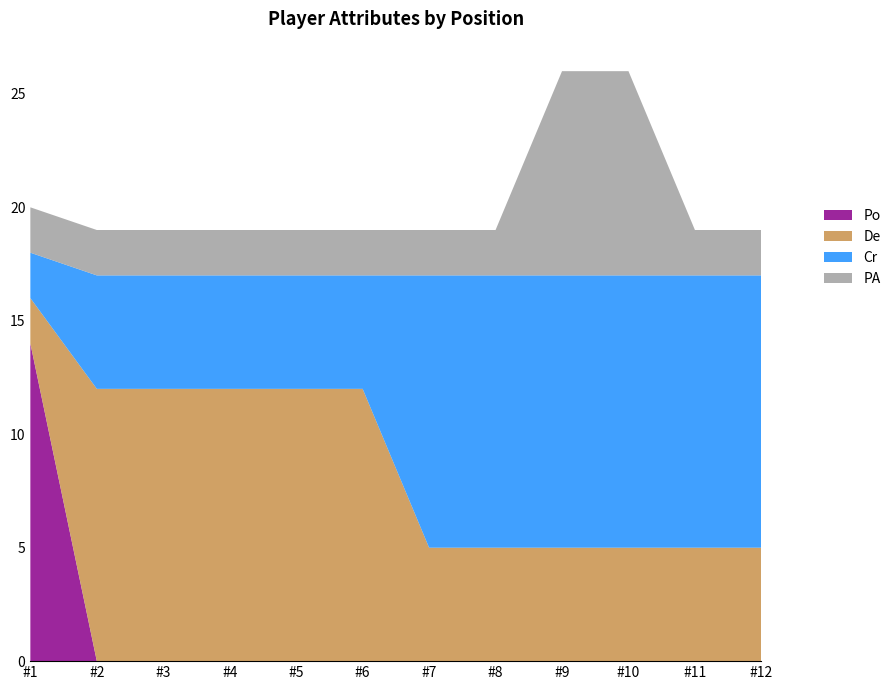

What is the total value across all series at #3?

19